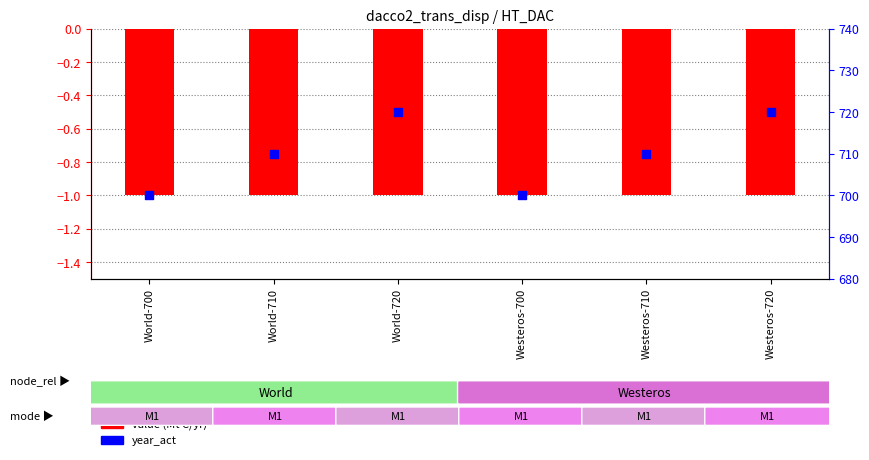

At which category is the sum across all series the highest?

World-720